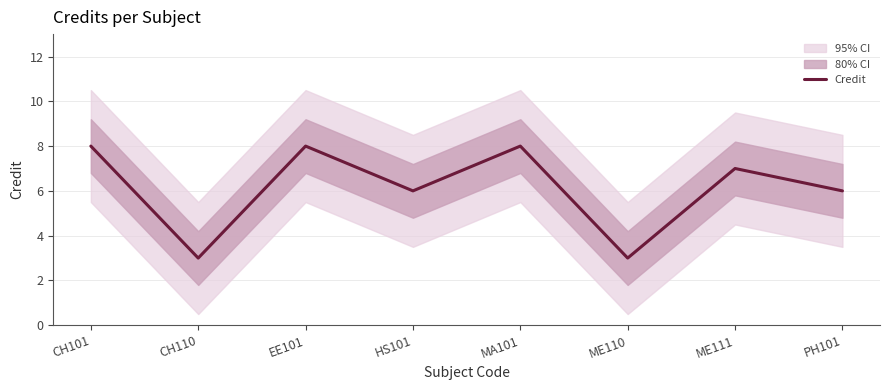

At which category does the chart reach its minimum across all series?

CH110